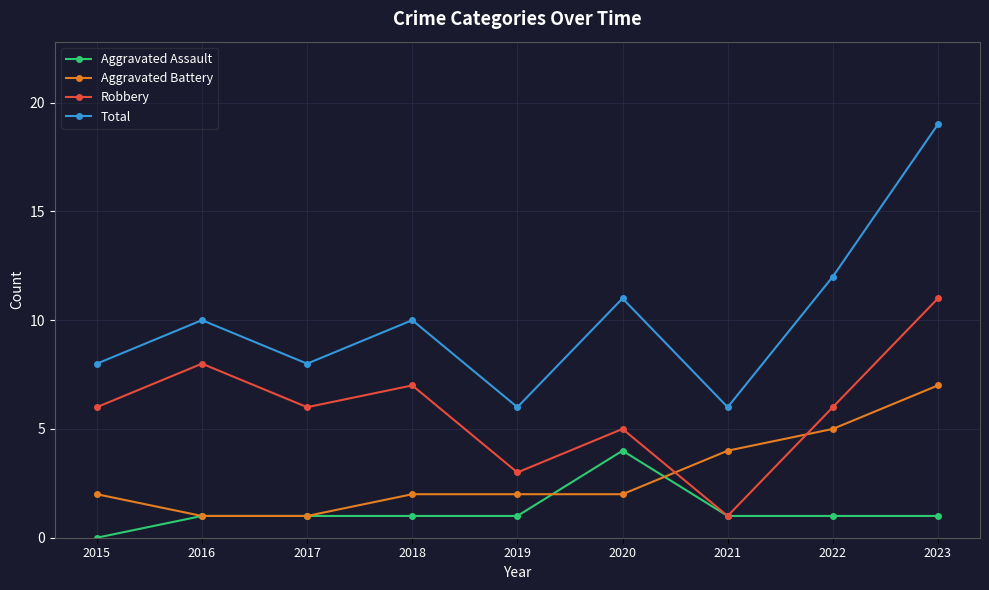

Count the Robbery values in the range 5 to 7.

5